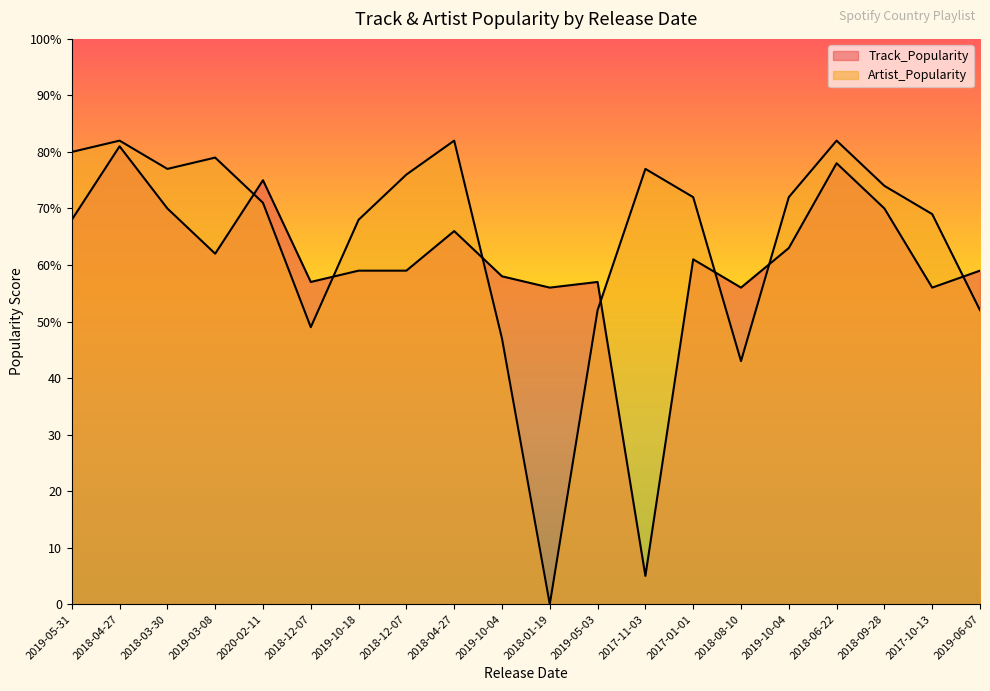

Where is the first local maximum for Track_Popularity?

2018-04-27